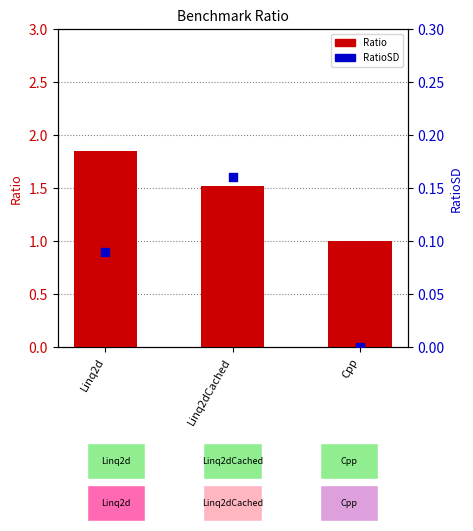

At which category is the sum across all series the highest?

Linq2d